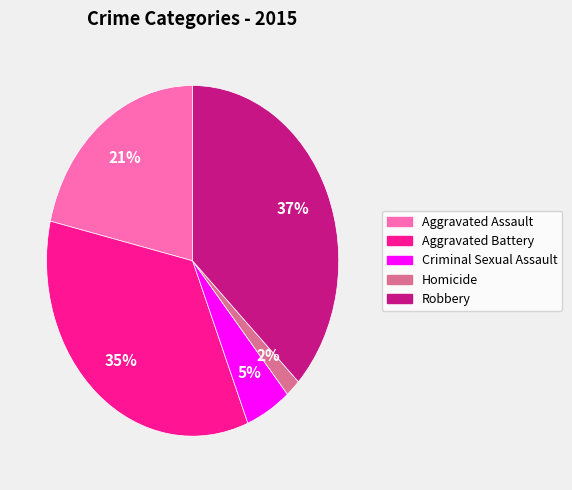

To the nearest percent, what percentage of the pie is Aggravated Assault?

21%